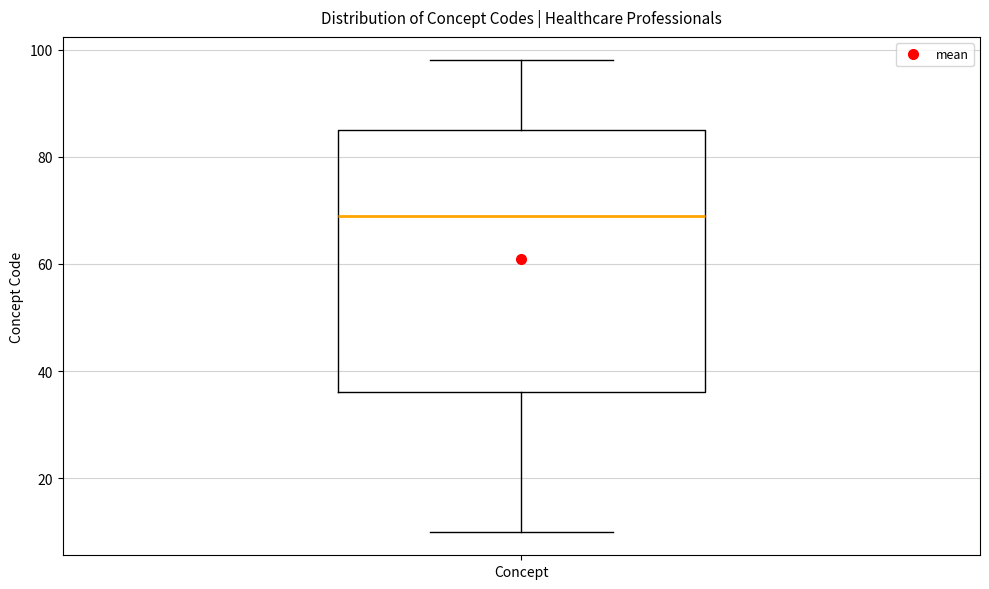

Where is the lower edge of the box for Concept on the y-axis? The values are not printed on the chart, so give them approximately, as read against the axis.

36